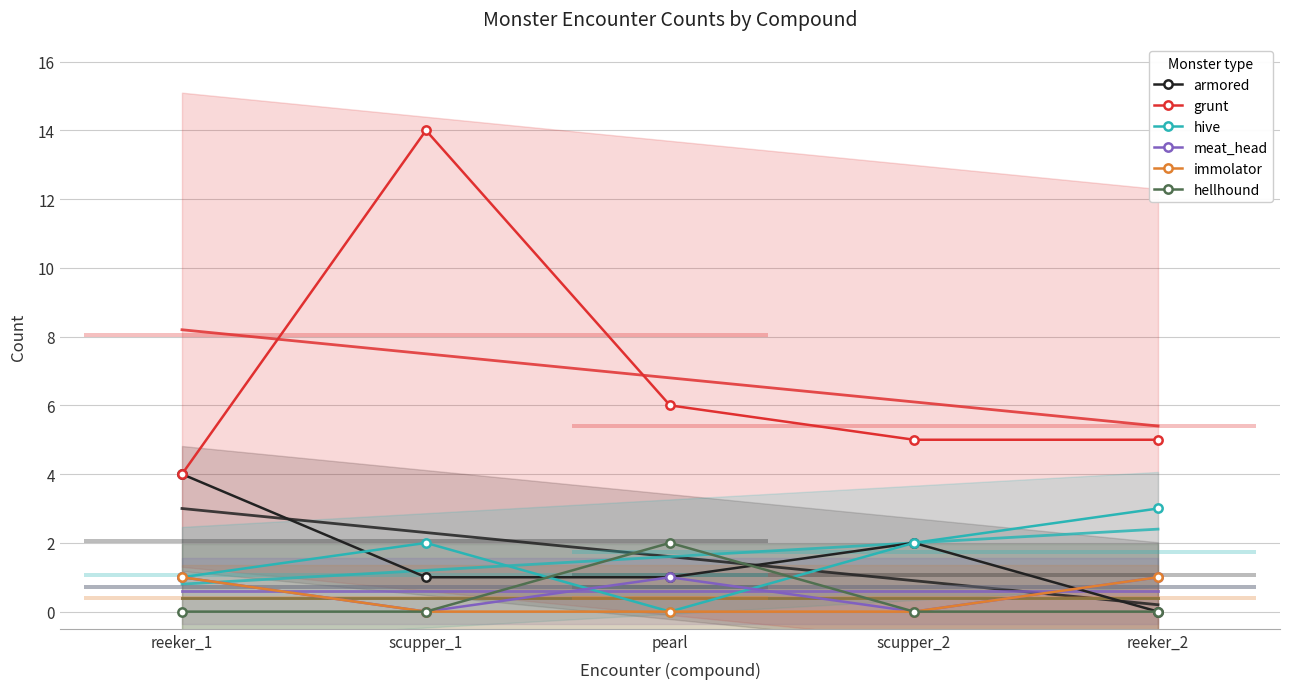

Between scupper_1 and pearl, which series saw the biggest shift?

grunt